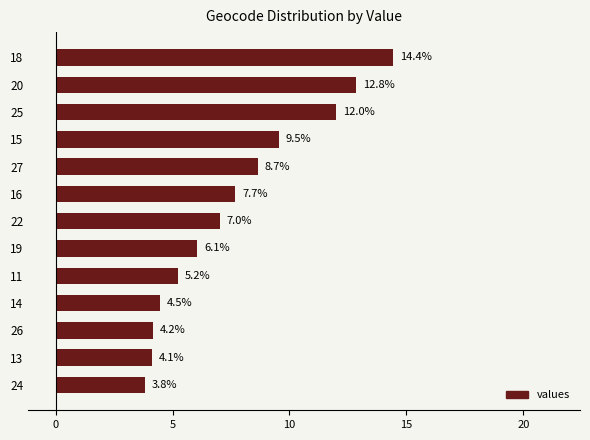

Where is the data nearest to the value 9?

27